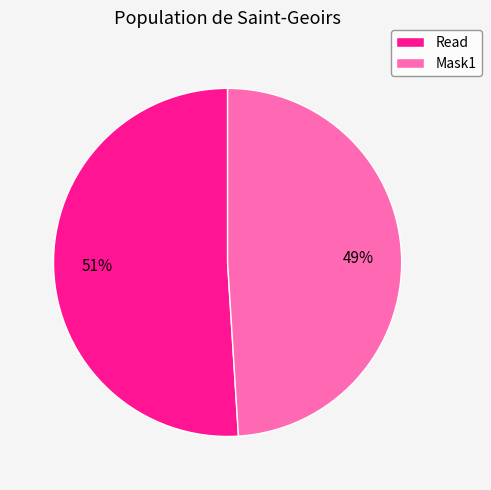

True or false: Read accounts for 64% of the total.

False